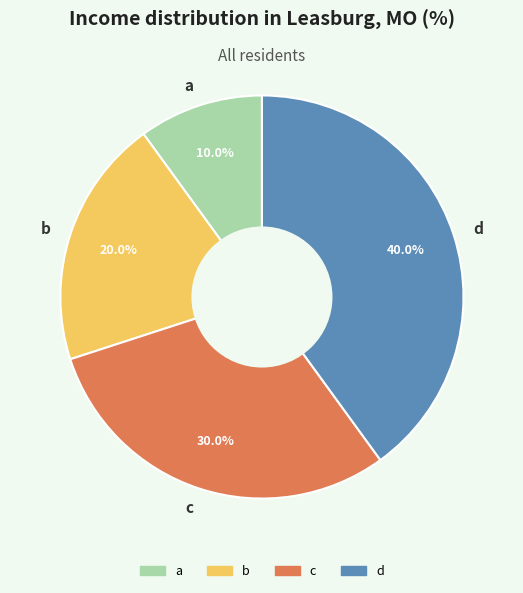

To the nearest percent, what is the difference between the largest and smallest slice percentages?

30%